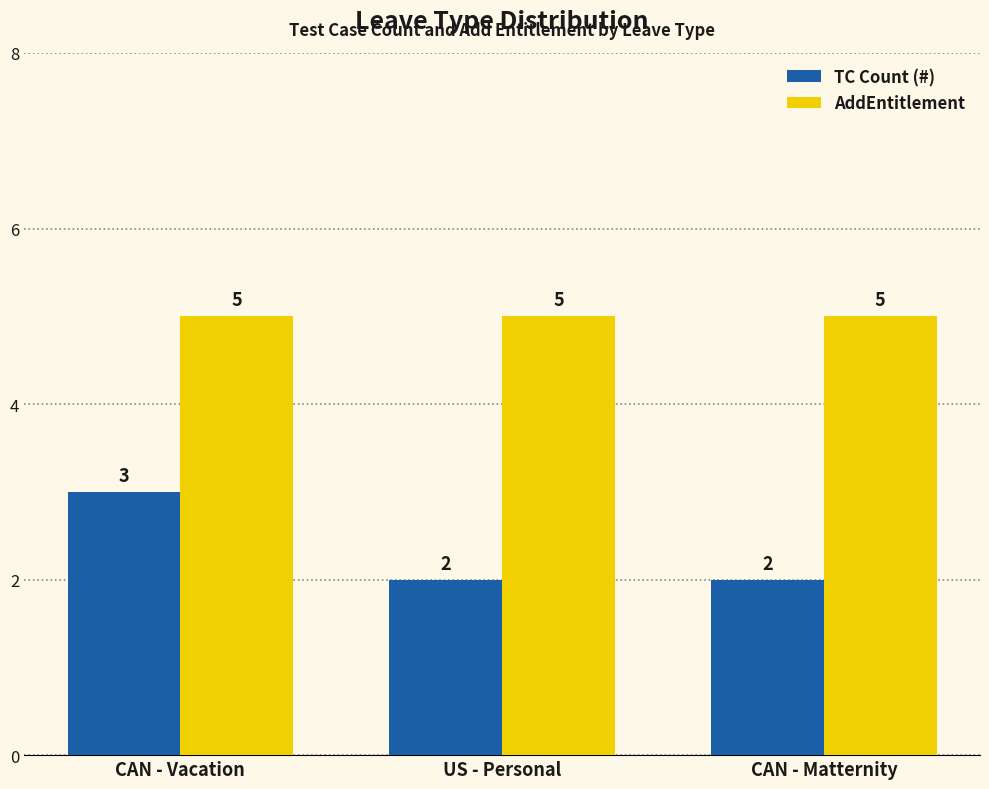

True or false: TC Count (#) has a value of 0 at CAN - Matternity.

False